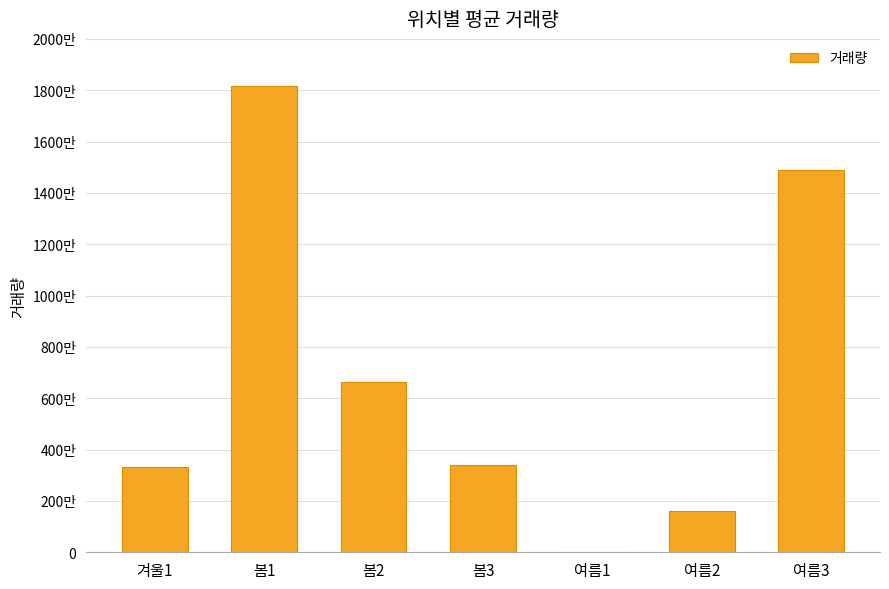

What is the change in value from 겨울1 to 봄3?

+55466